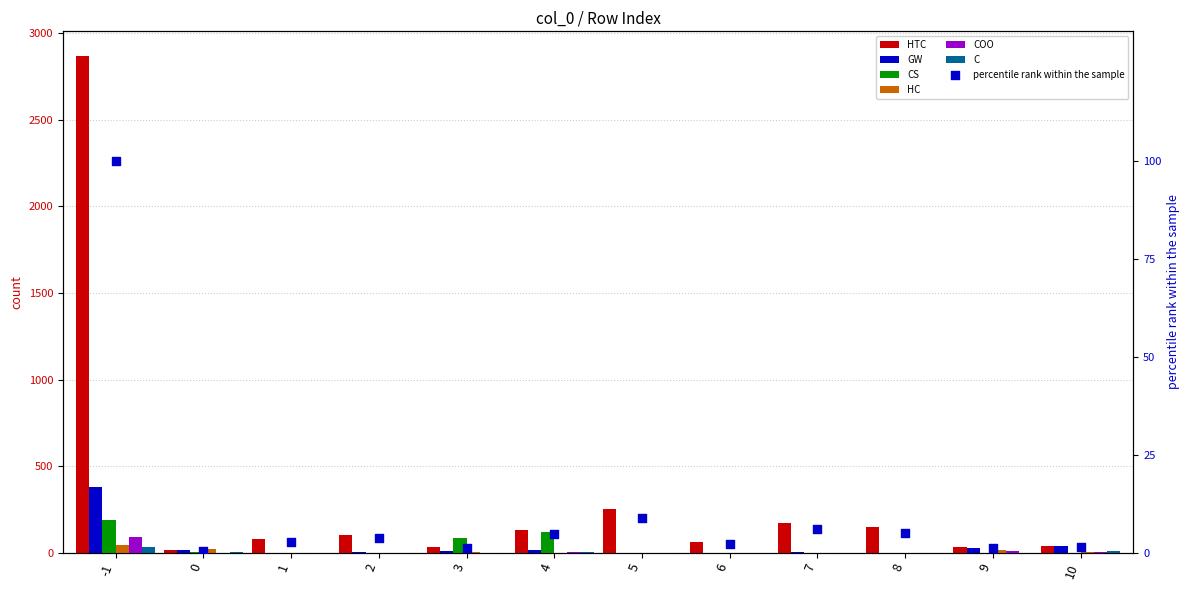

Which series has the largest total across all categories?

HTC